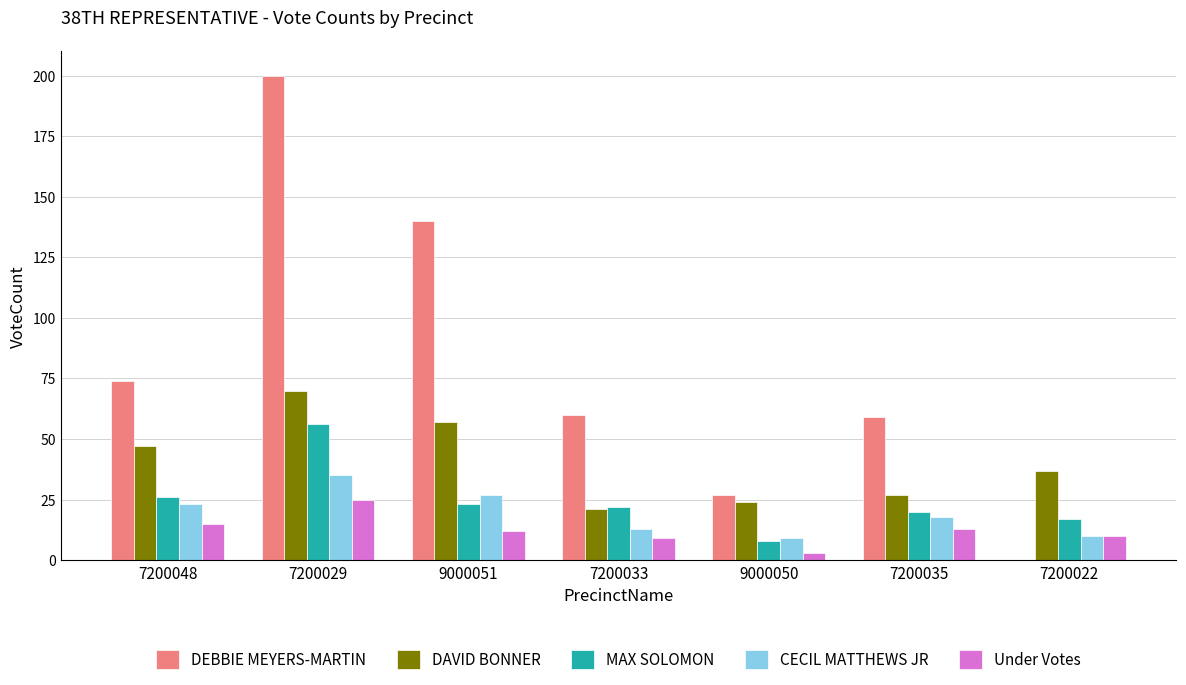

What is the highest value of the DEBBIE MEYERS-MARTIN series?

200